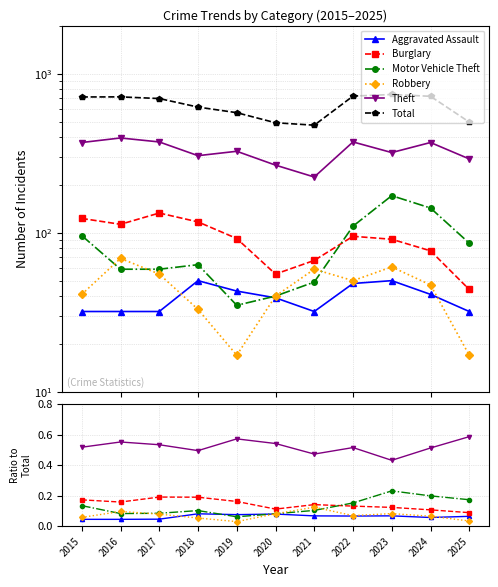

What is the difference between the second highest and minimum values in the Theft series?

0.1